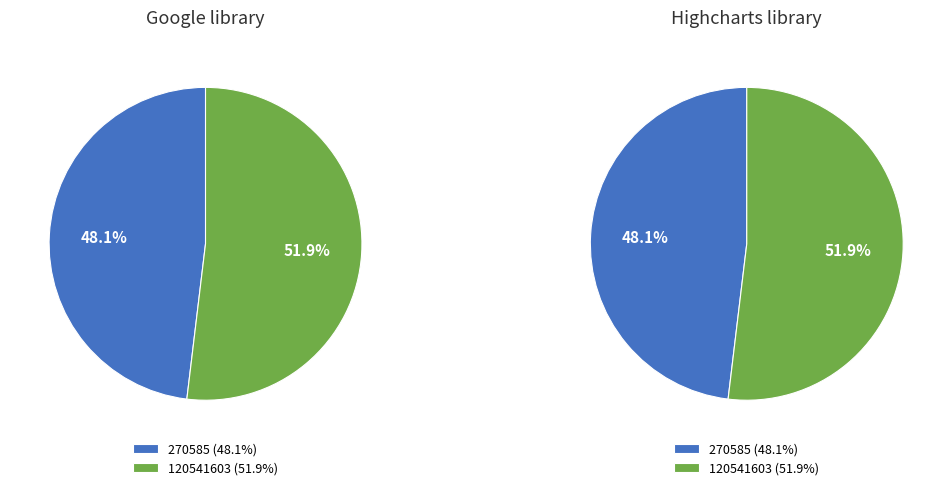

Which category accounts for the majority?

120541603